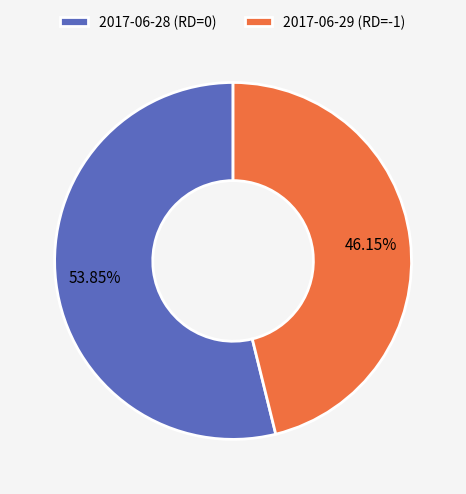

Which category has the smallest portion of the pie?

2017-06-29 (RD=-1)